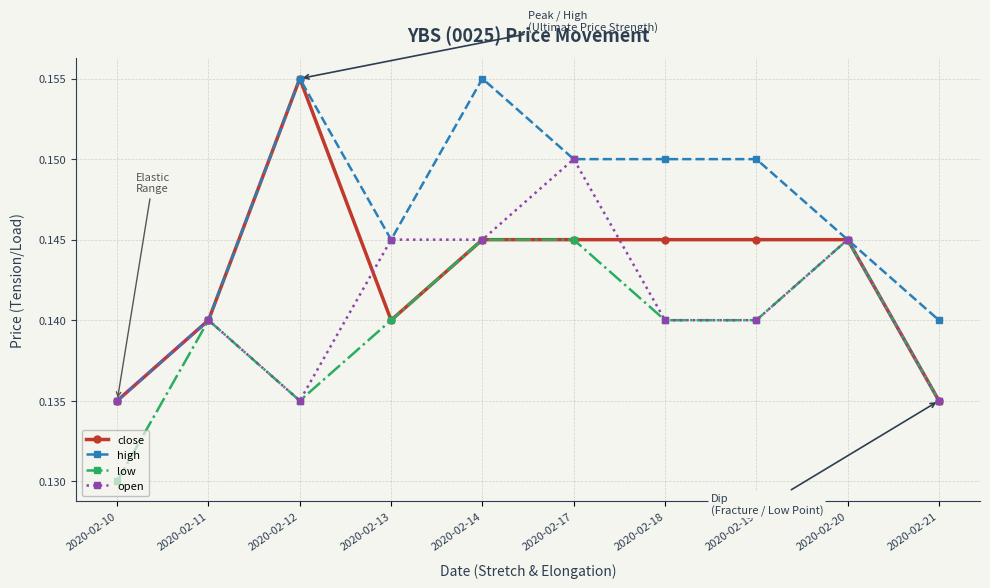

What is the sum of the open values at 2020-02-19 and 2020-02-10?

0.3